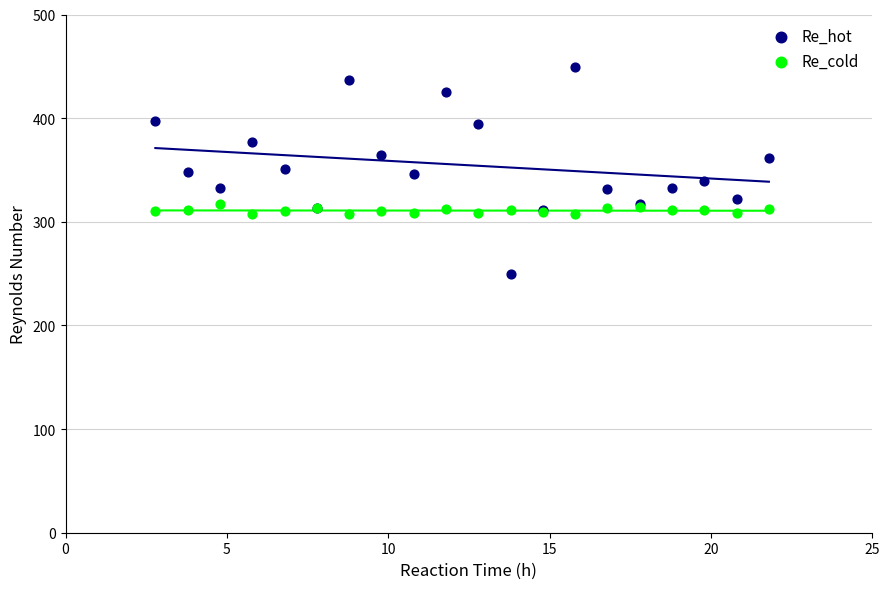

Which series reaches the maximum Y coordinate?

Re_hot